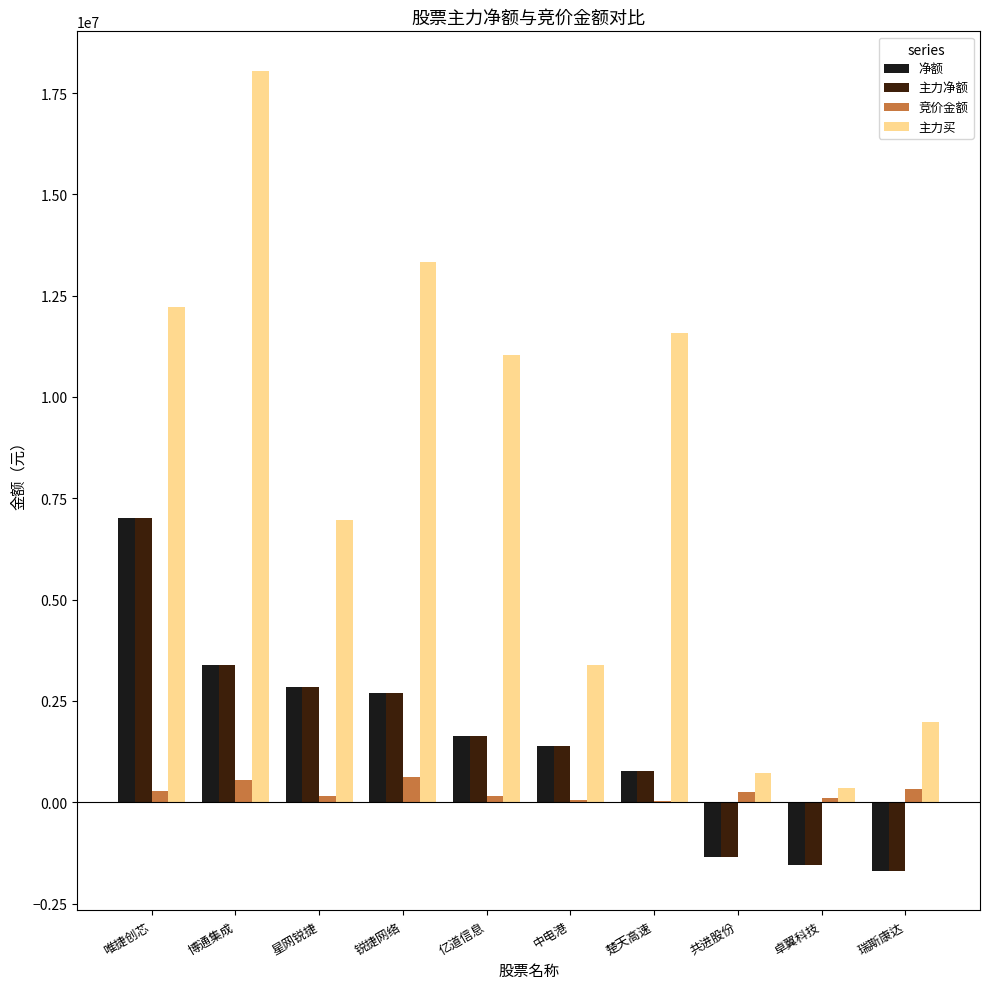

How many categories are shown in the chart?

10